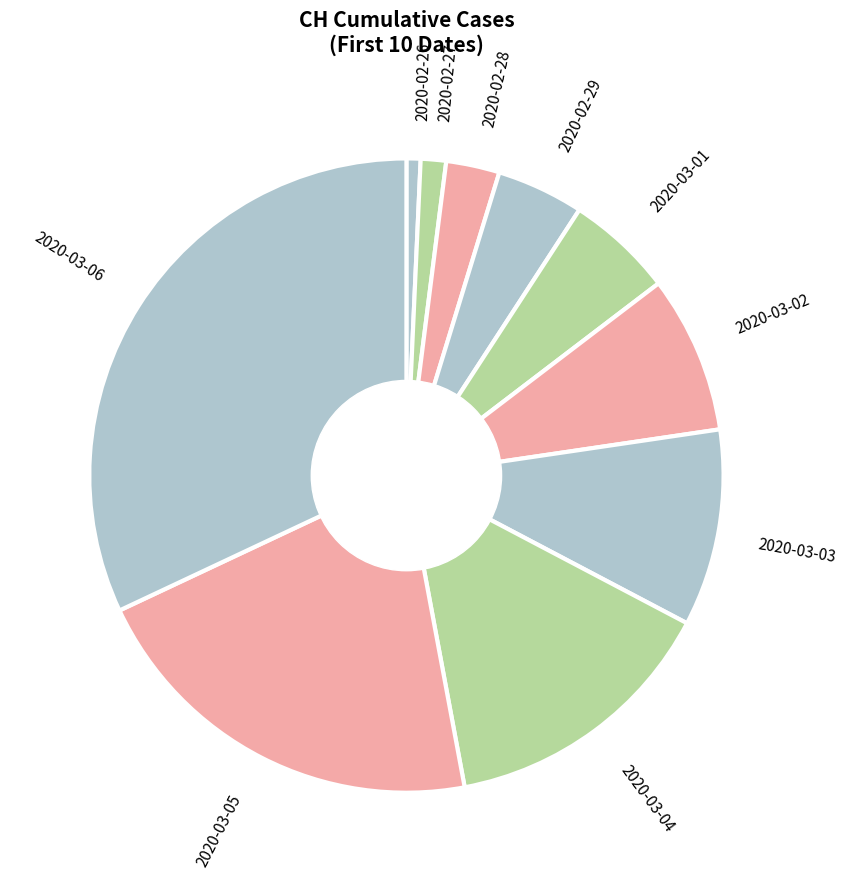

Which category has the biggest portion of the pie?

2020-03-06